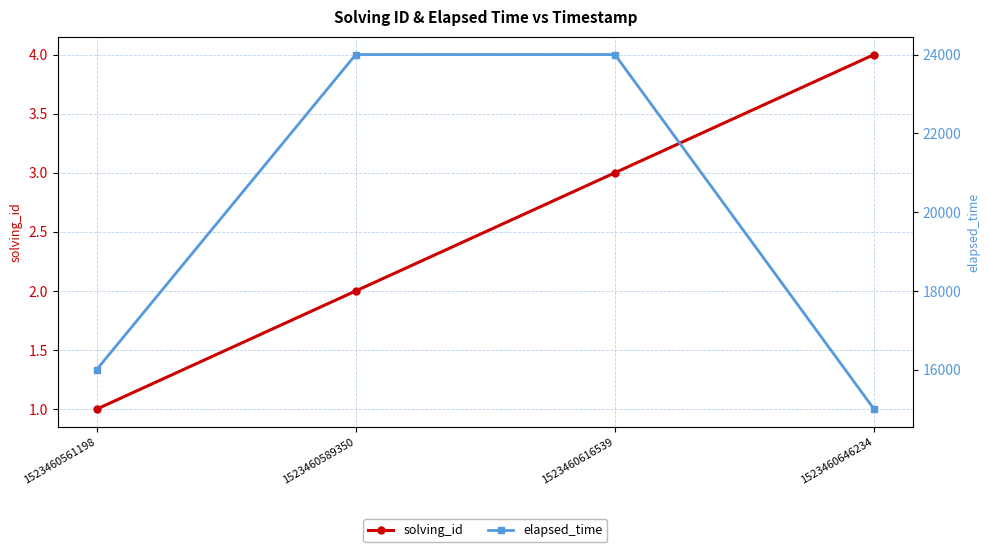

Between 1523460561198 and 1523460616539, which is larger?

1523460616539